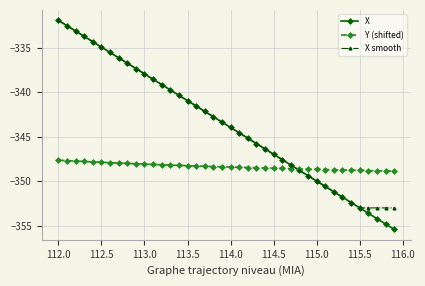

What is the maximum value shown in the chart?

-331.9